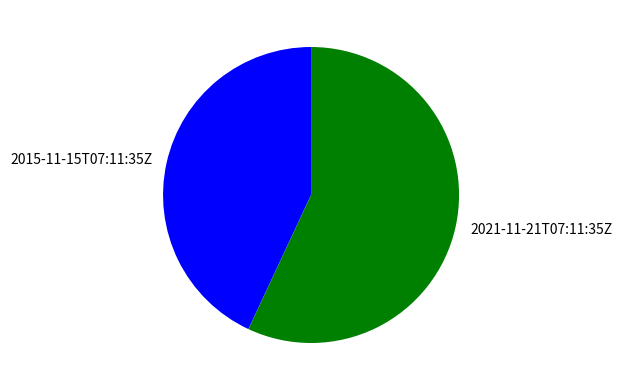

Which has a higher value, 2021-11-21T07:11:35Z or 2015-11-15T07:11:35Z?

2021-11-21T07:11:35Z